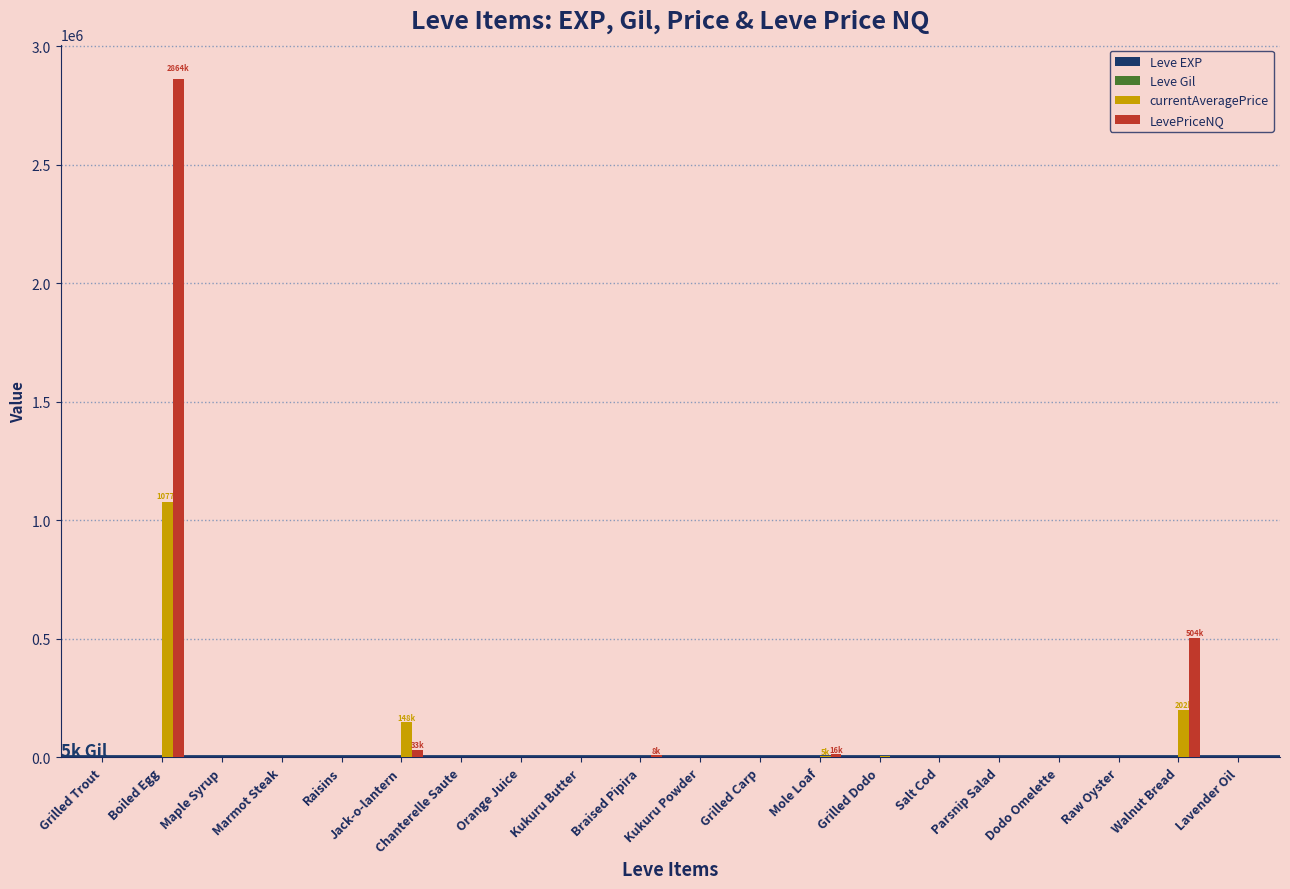

What is the greatest value displayed?

2864000